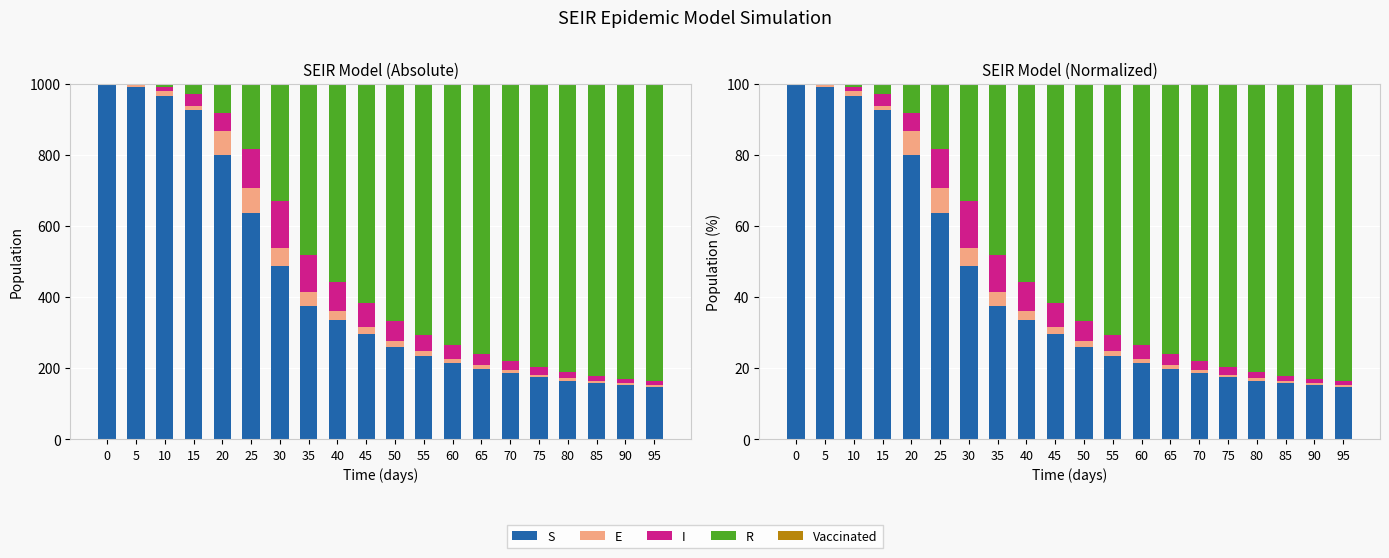

Is the value of S at 0 greater than the value of I at 45?

Yes